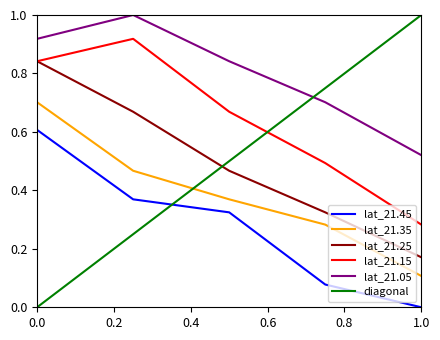

True or false: lat_21.15 and lat_21.35 intersect in this chart.

False